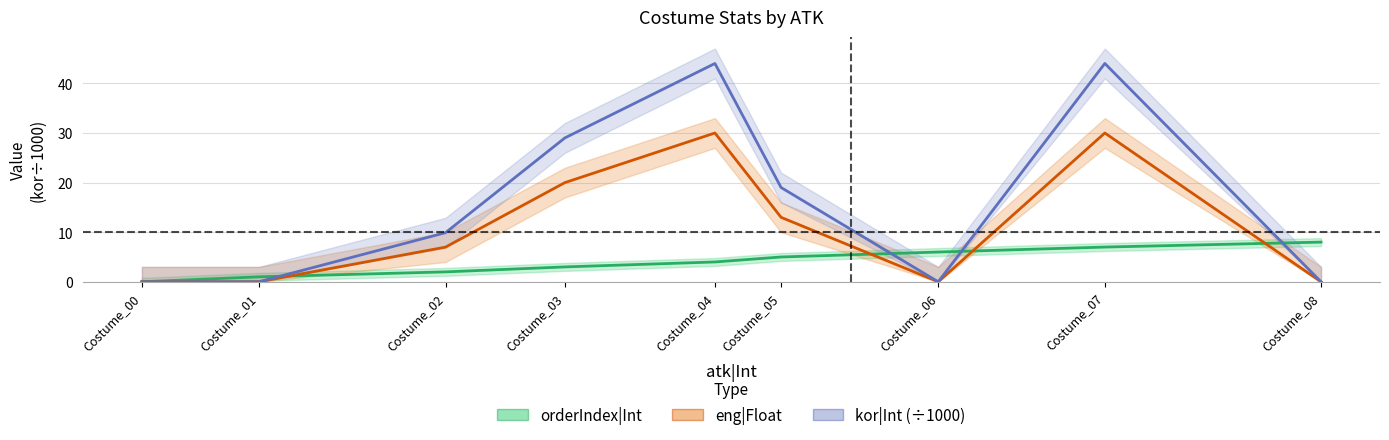

How many values in the kor|Int (÷1000) series are below 9?

4